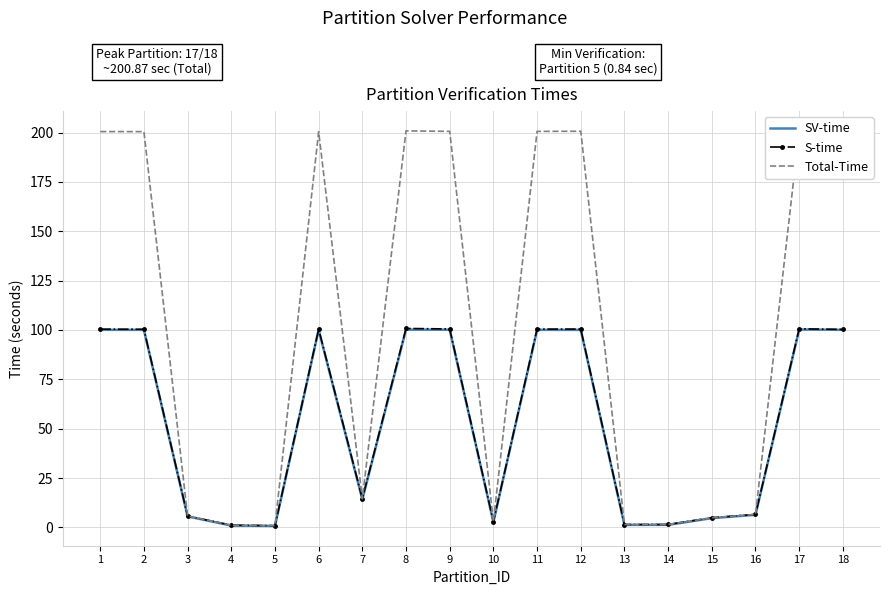

The S-time series shows 6.5 at 16. True or false?

True